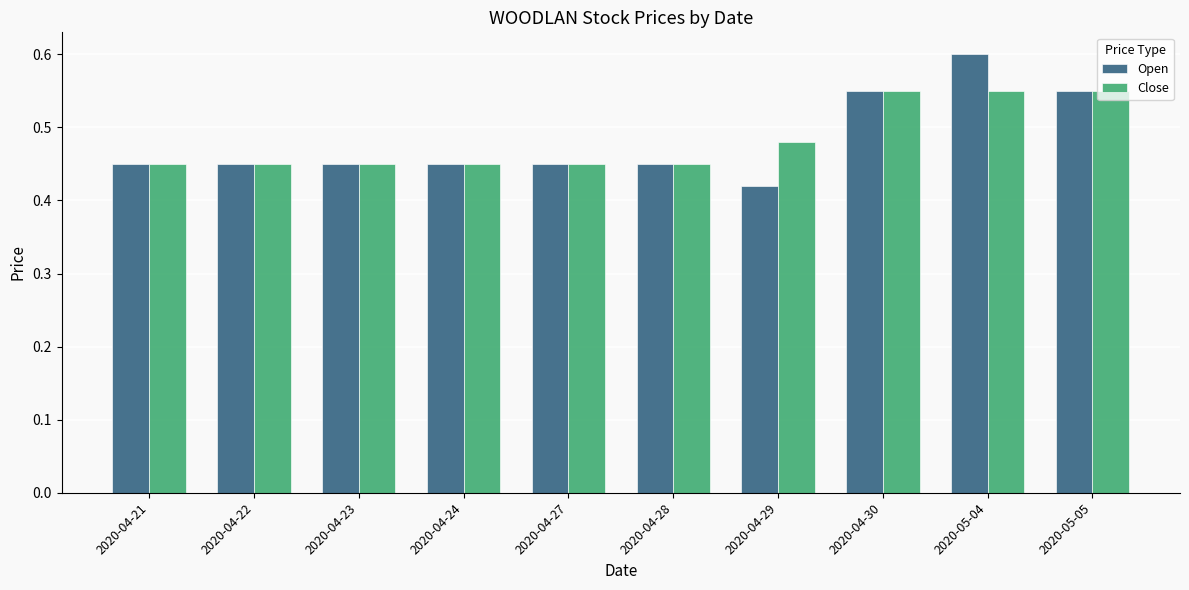

The Open series shows 0.2 at 2020-04-30. True or false?

False